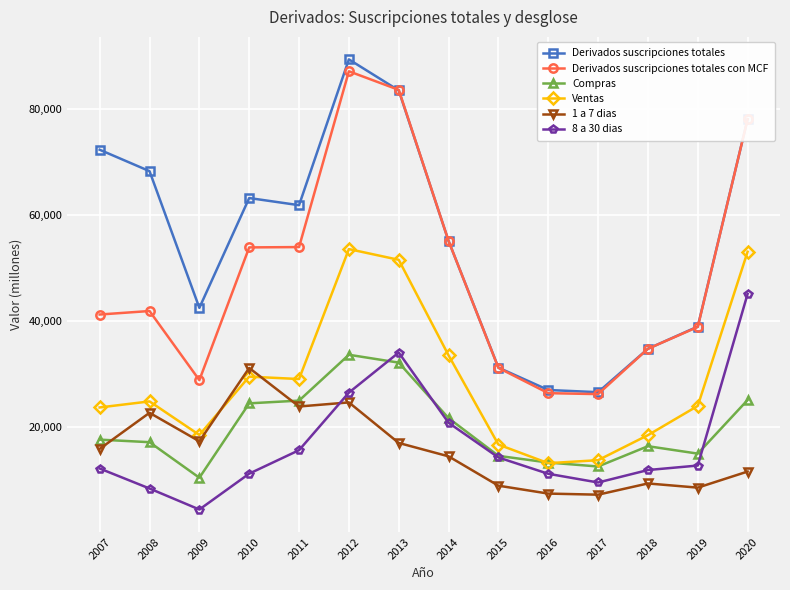

At which label does 8 a 30 dias reach its minimum?

2009